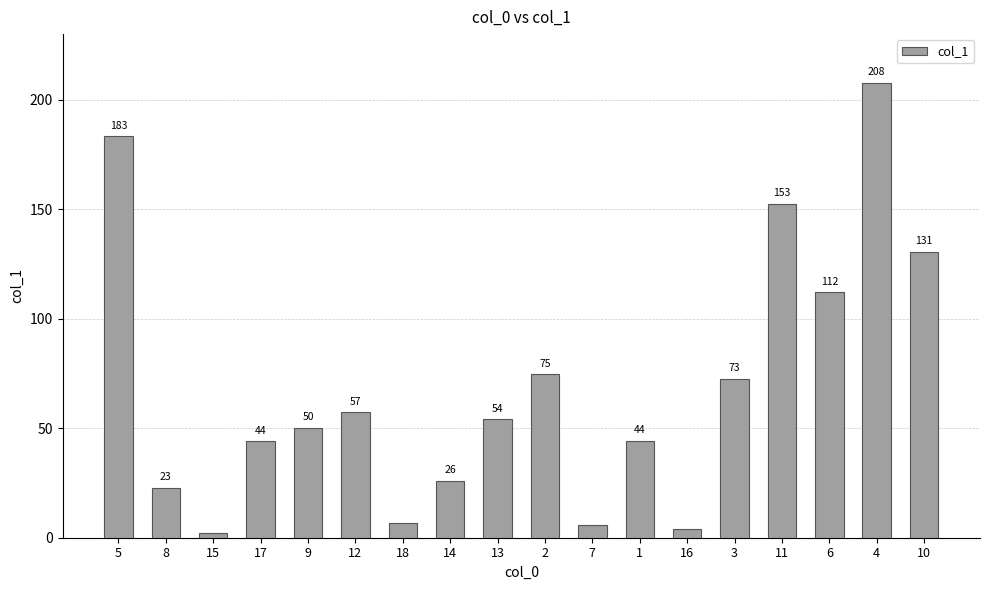

What is the difference between the maximum and second lowest values?

204.0